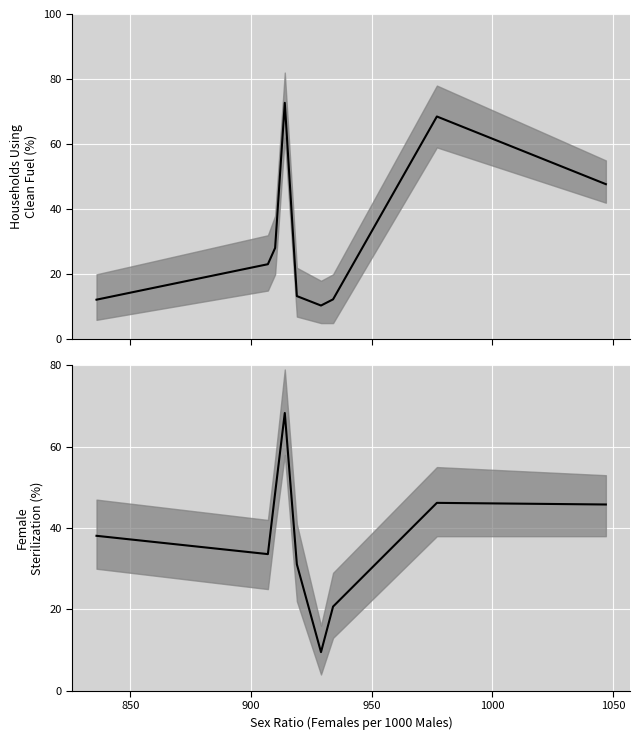

True or false: Clean Fuel (%) and Female Sterilization (%) intersect in this chart.

True